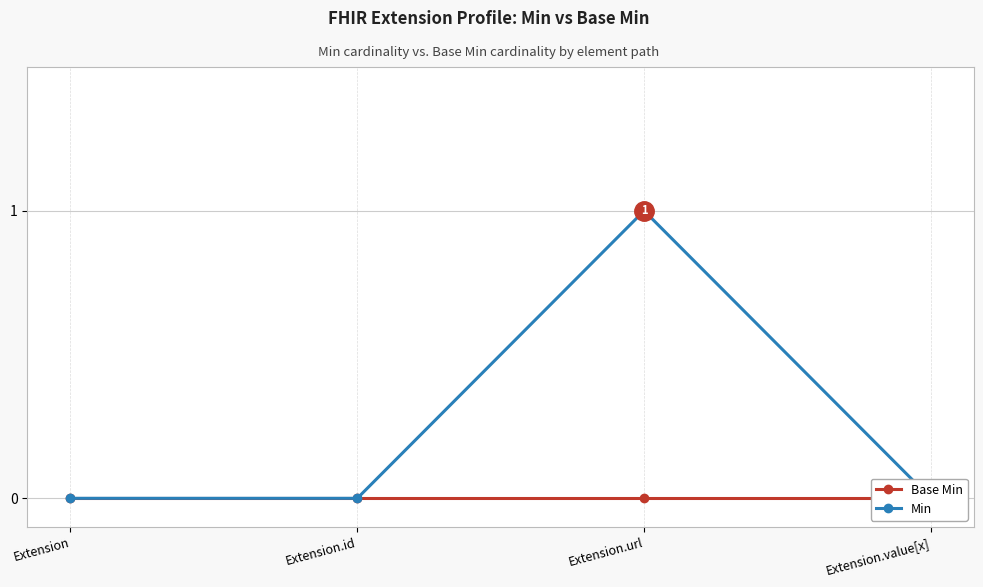

True or false: Base Min and Min intersect in this chart.

False